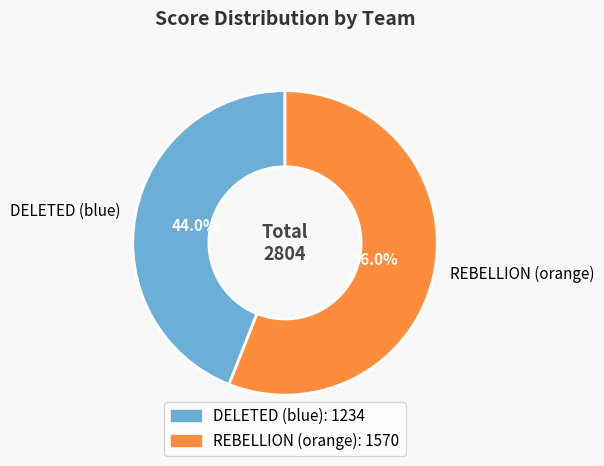

To the nearest percent, what is the difference between the REBELLION (orange) and DELETED (blue) slice percentages?

12%